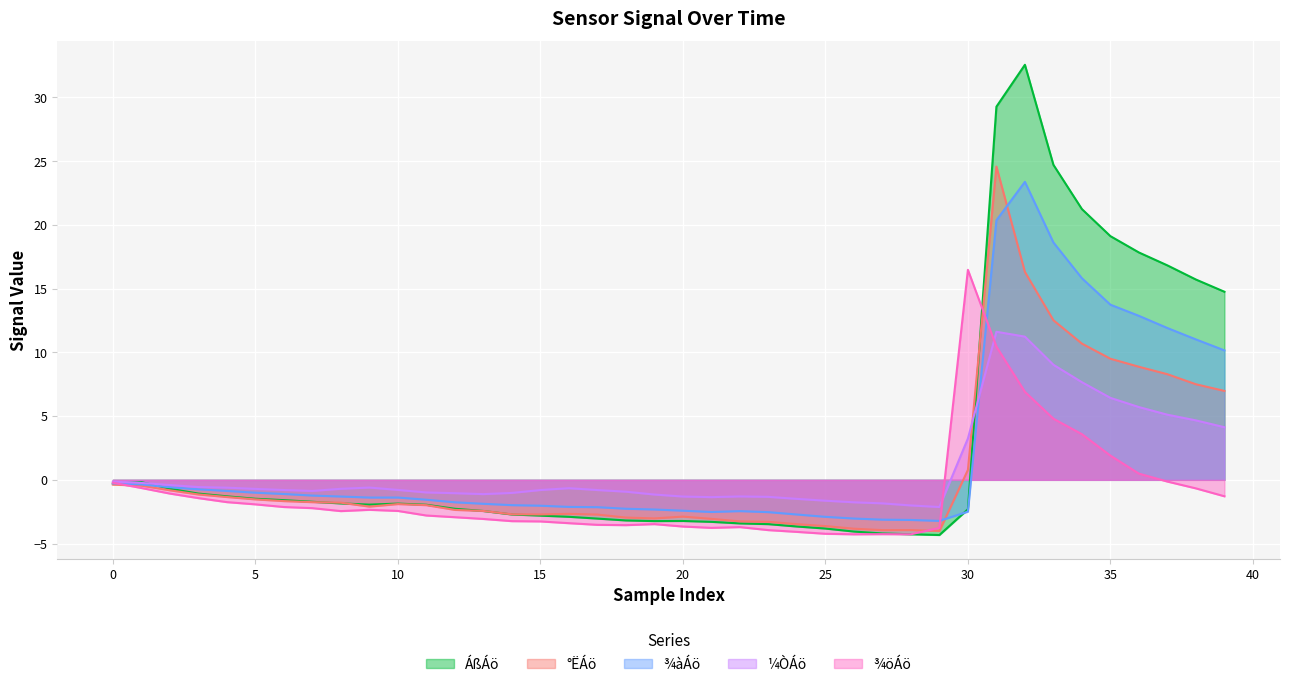

At 31, list the series in order from largest to smallest.

ÁßÁö, °ËÁö, ¾àÁö, ¼ÒÁö, ¾öÁö